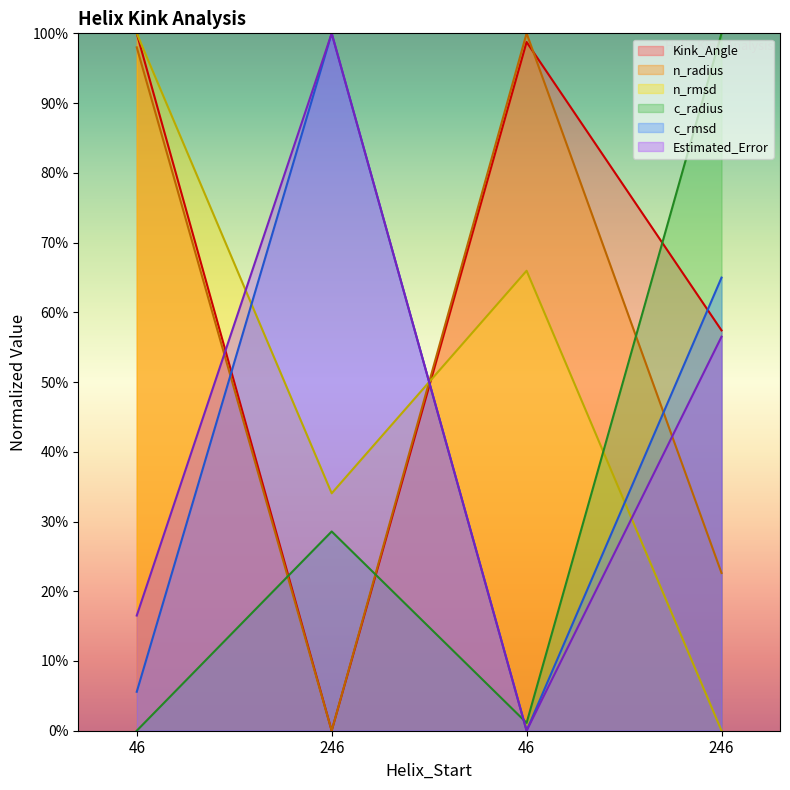

How many data points does each series have?

4